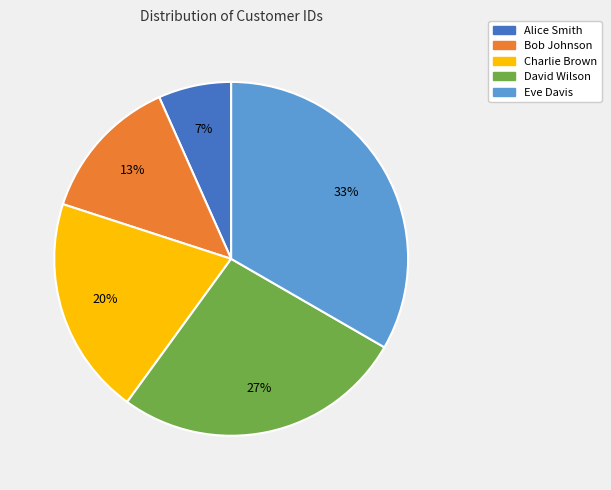

Is it true that Alice Smith is 12% of the pie?

False